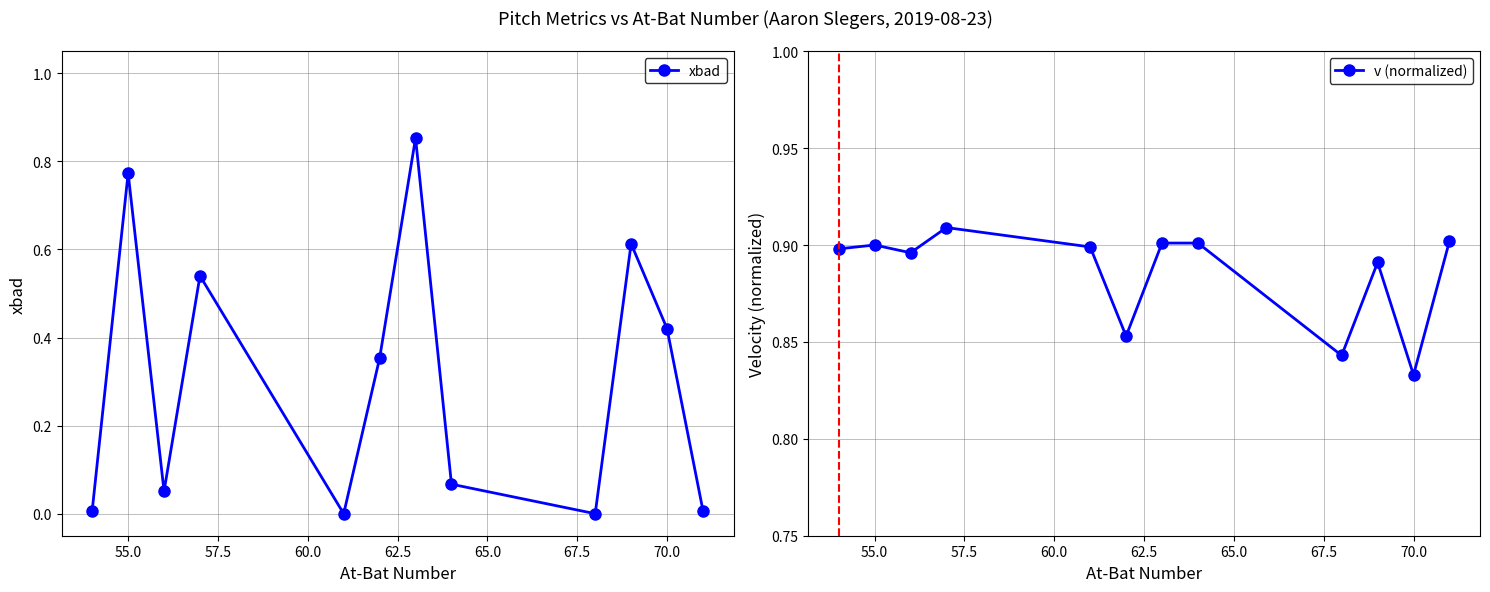

How many interior local peaks does the xbad series have?

4